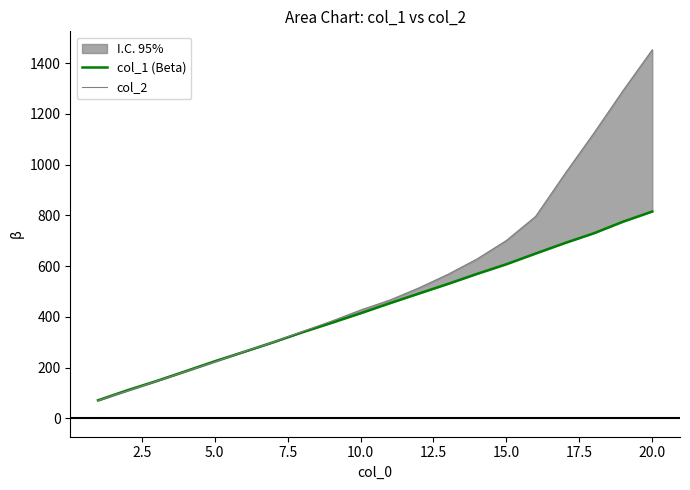

How many lines are shown in the chart?

2